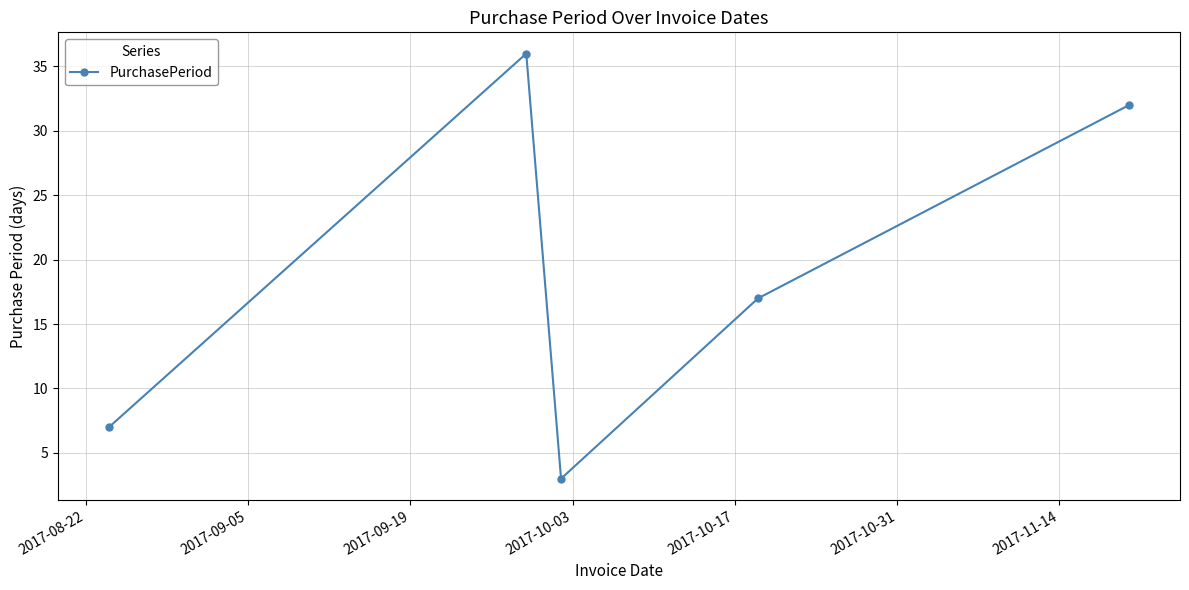

What is the difference between the second highest and minimum values?

29